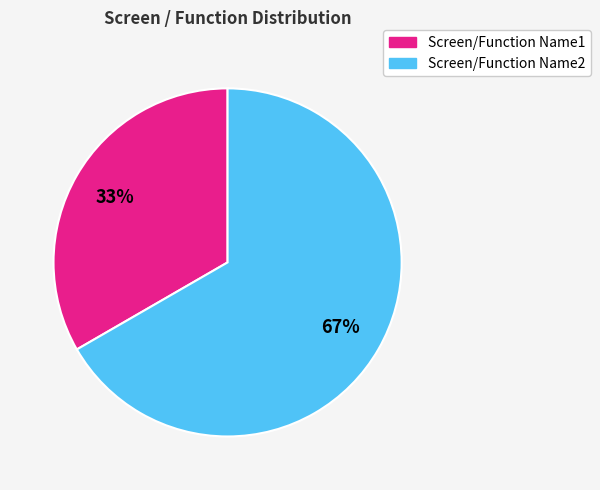

The Screen/Function Name1 slice represents 45% of the pie. True or false?

False